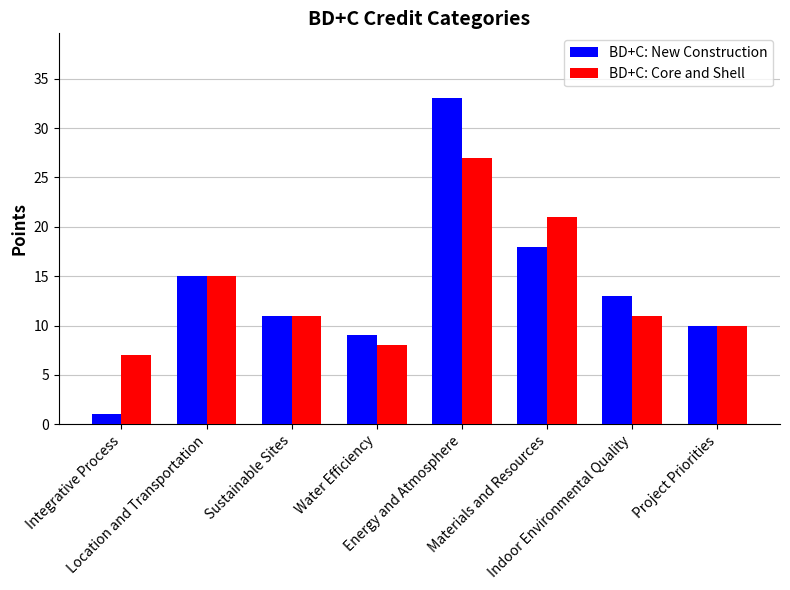

Reading left to right, what are all the values shown in this chart?

BD+C: New Construction: 1	15	11	9	33	18	13	10
BD+C: Core and Shell: 7	15	11	8	27	21	11	10